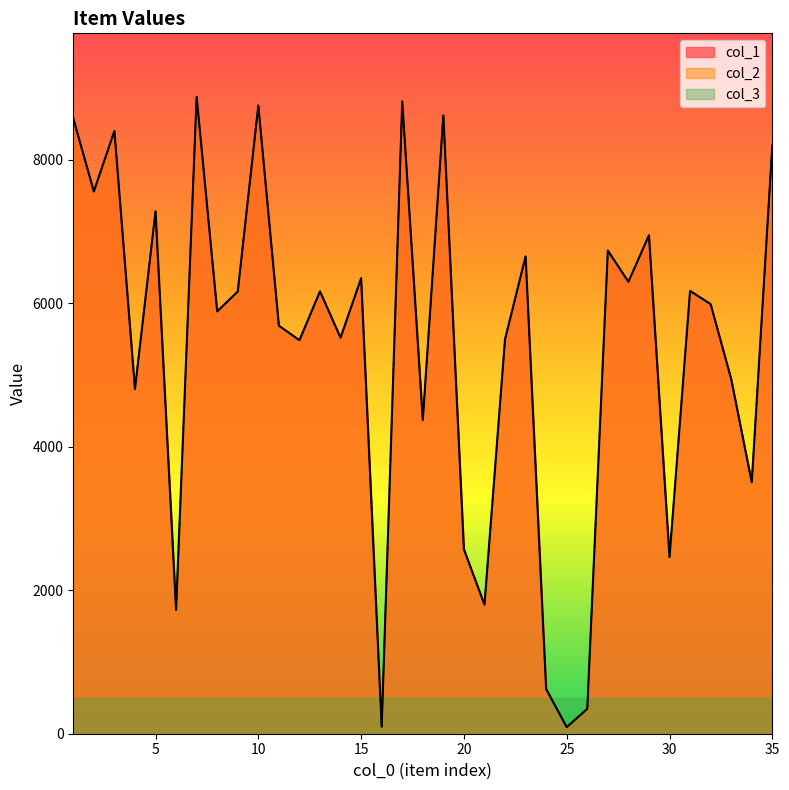

The col_2 series shows 97 at 16. True or false?

True